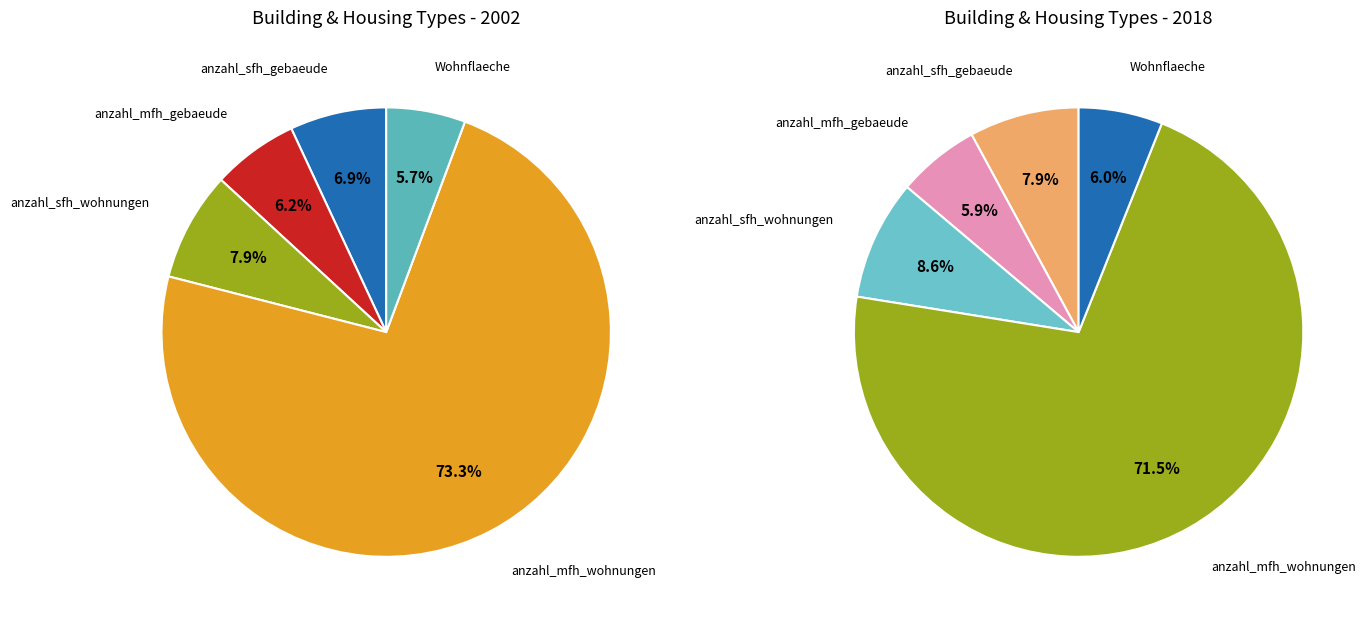

The Wohnflaeche slice represents 19% of the pie. True or false?

False